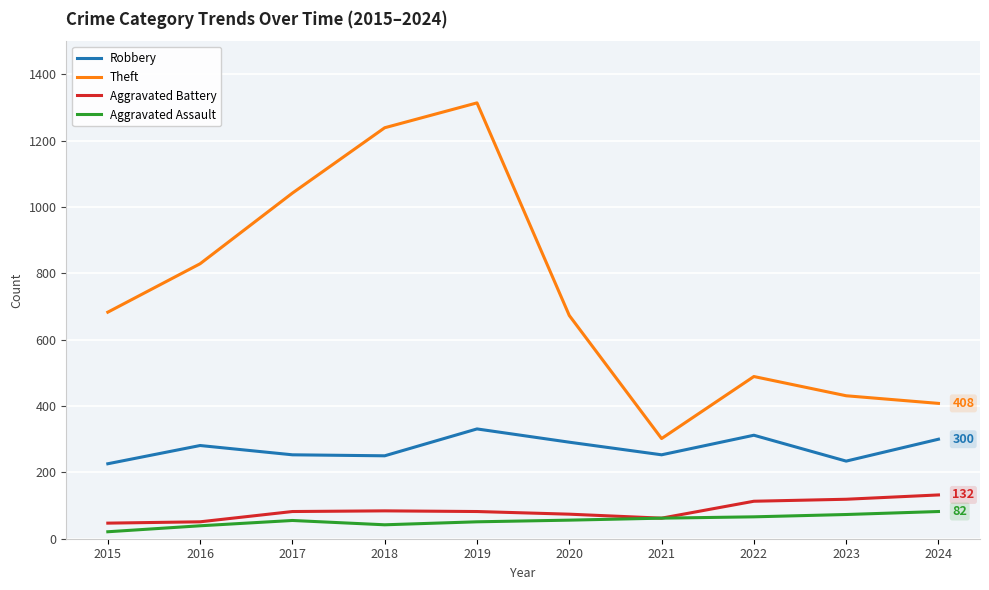

True or false: Aggravated Assault and Robbery intersect in this chart.

False